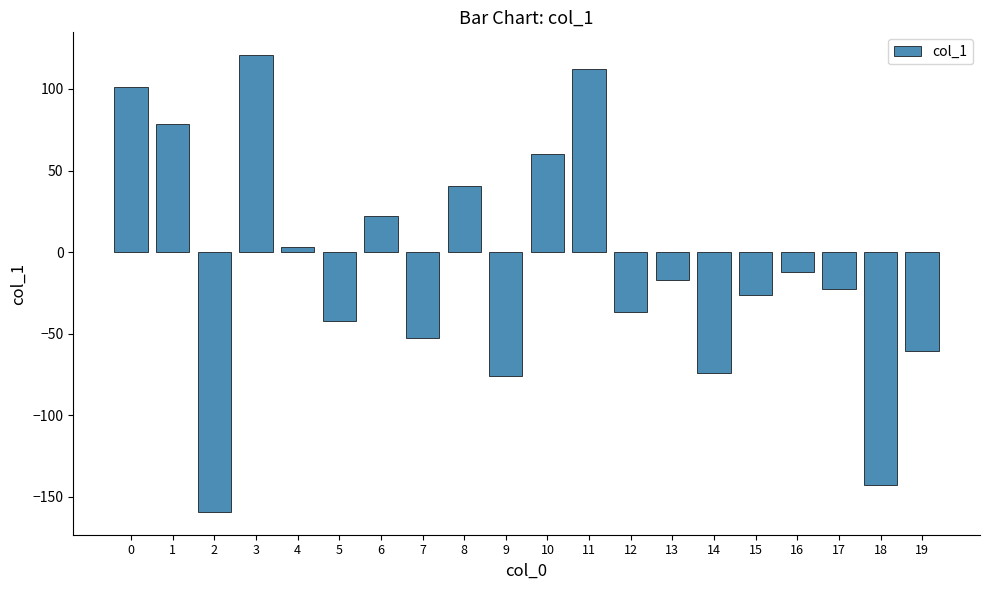

How many bars are there in total?

20